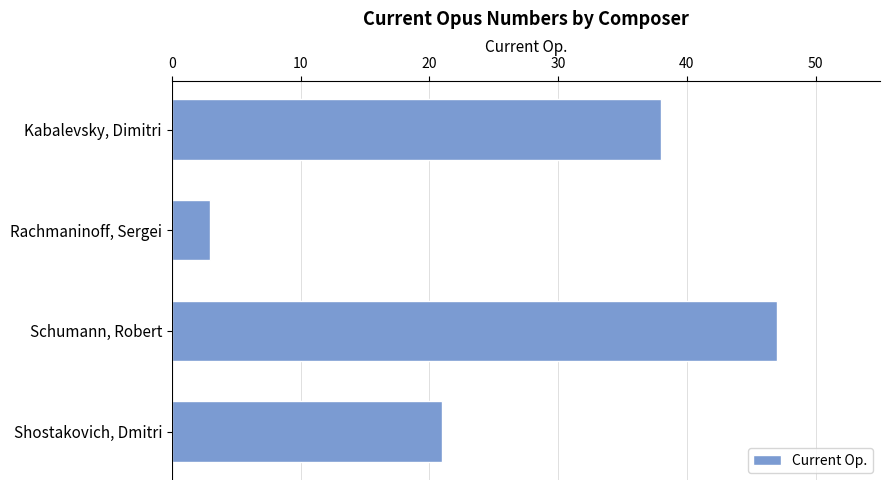

Count the number of categories in the chart.

4